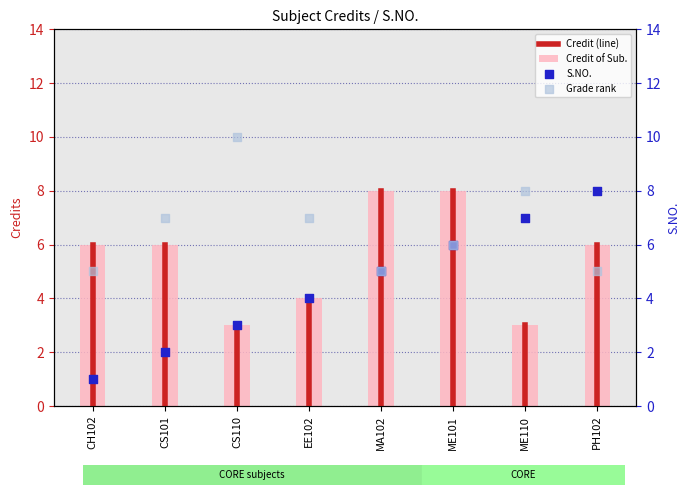

What is the ratio of the value at CH102 to the value at CS110?

2.0